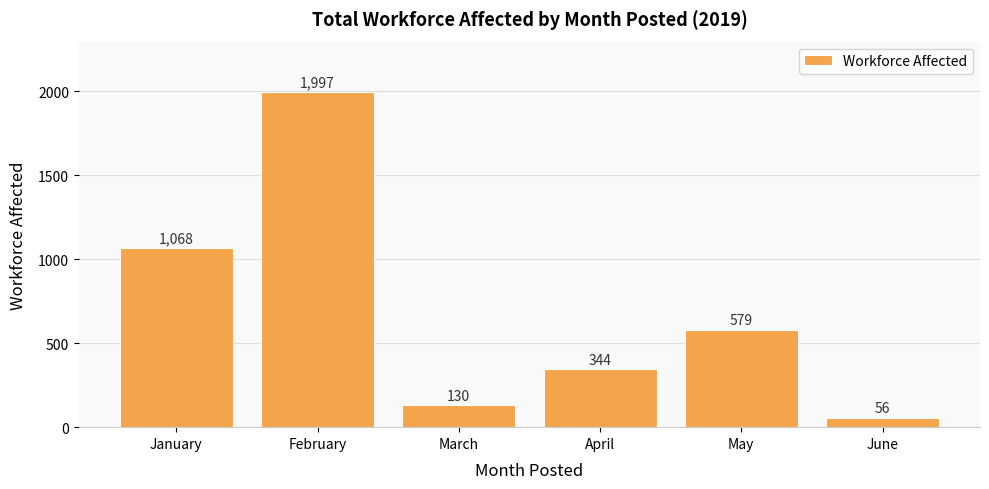

What is the difference between the second highest and second lowest values?

938